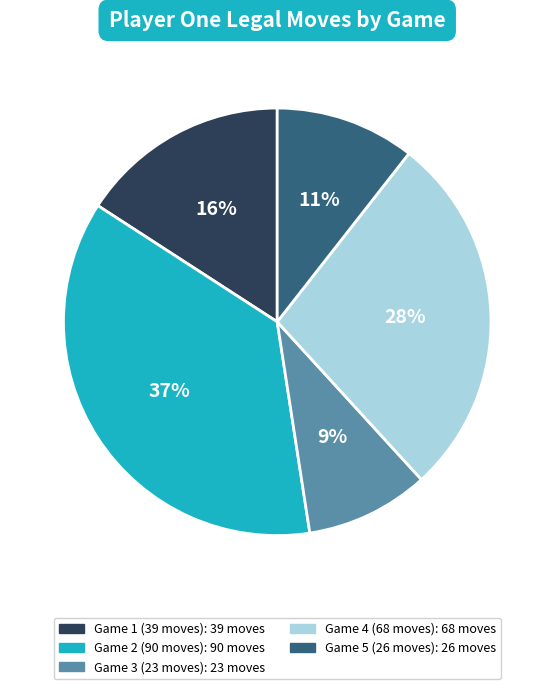

Is there any slice that represents more than half of the pie?

No